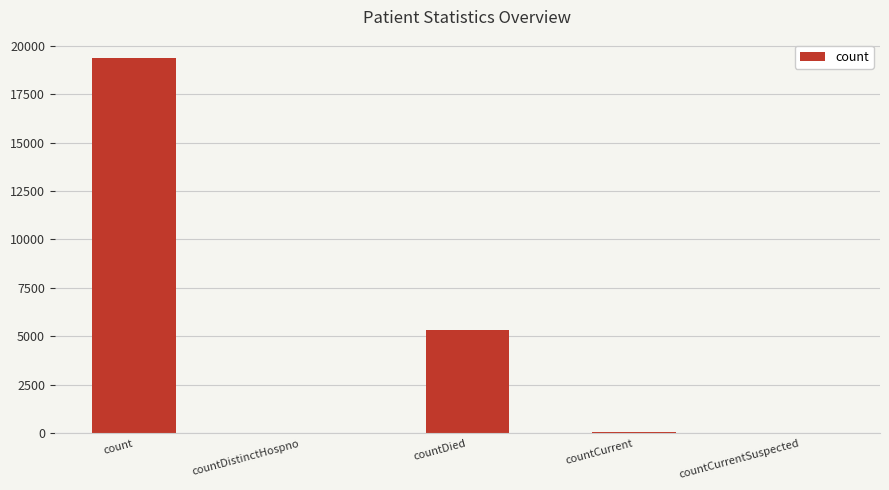

Where is the data nearest to the value 9670?

countDied